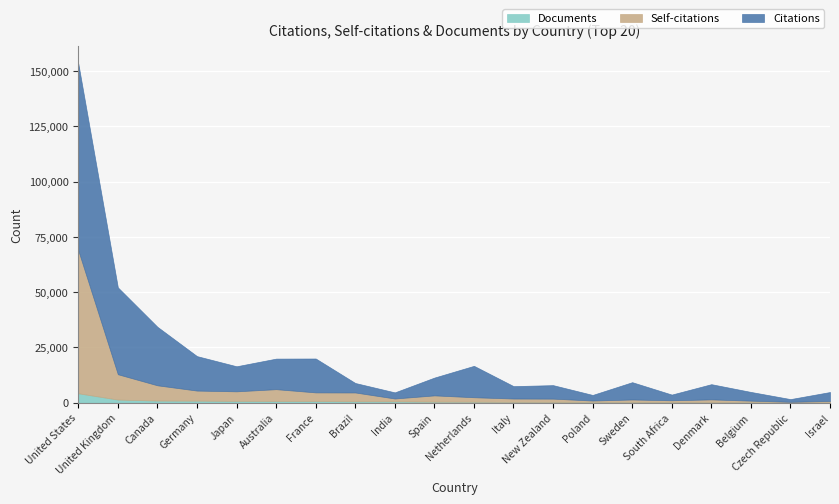

Which series has the largest range (max minus min)?

Citations